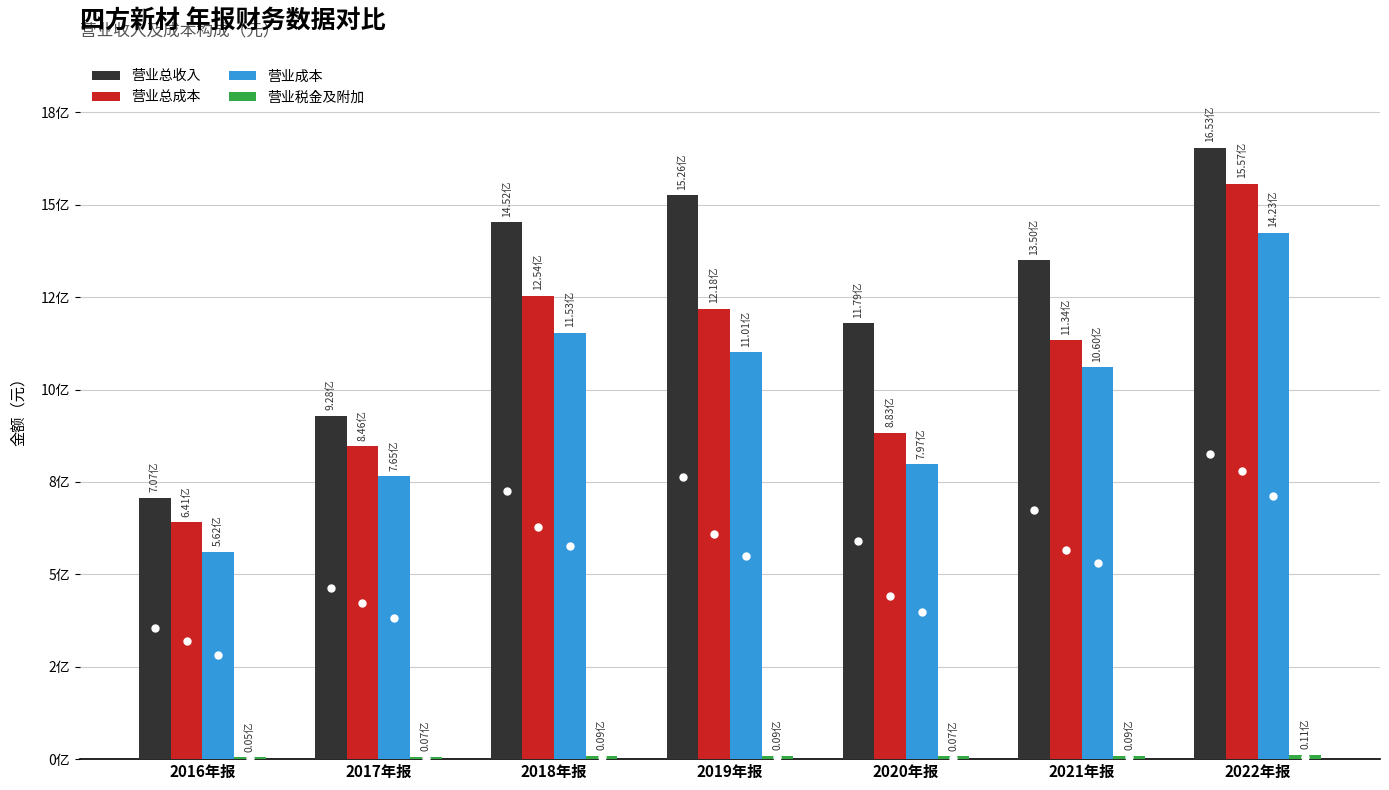

Does the chart contain stacked bars?

No